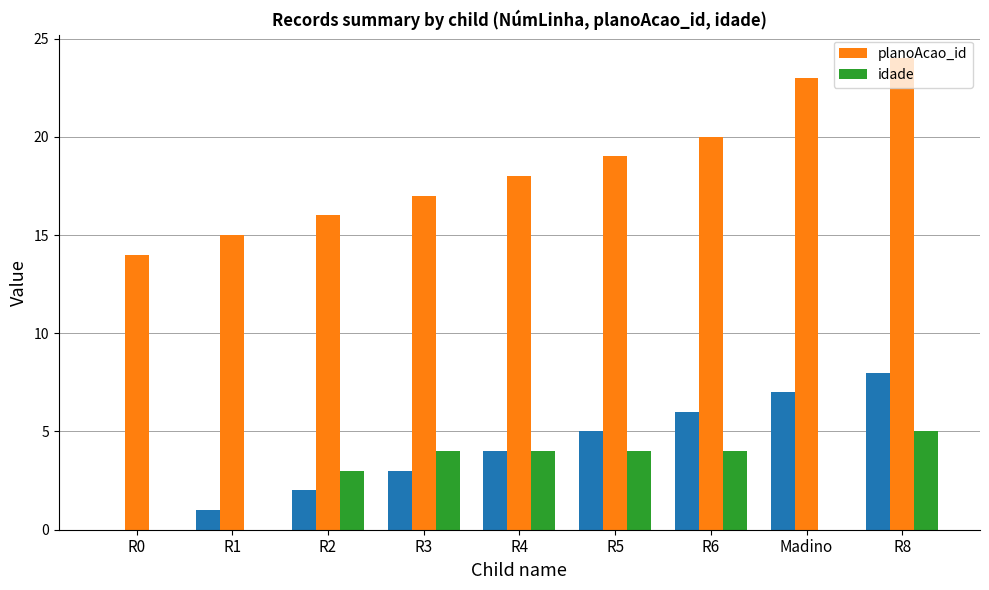

List the labels in order of planoAcao_id value, largest first.

R8, Madino, R6, R5, R4, R3, R2, R1, R0